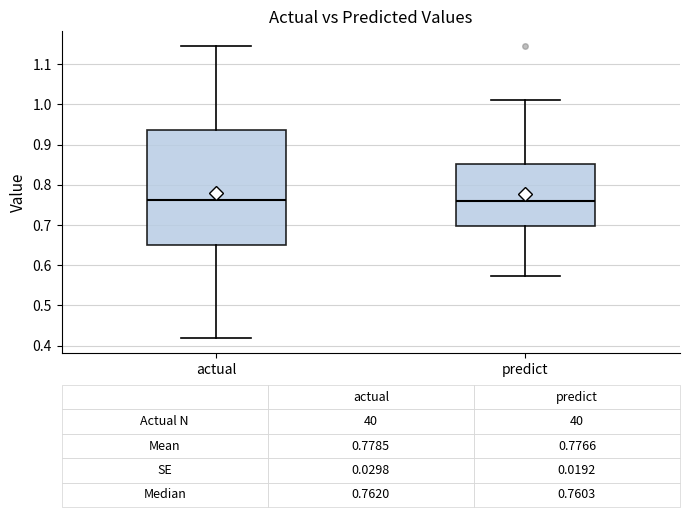

Comparing the boxes themselves (not the whiskers), which one is the tallest?

actual